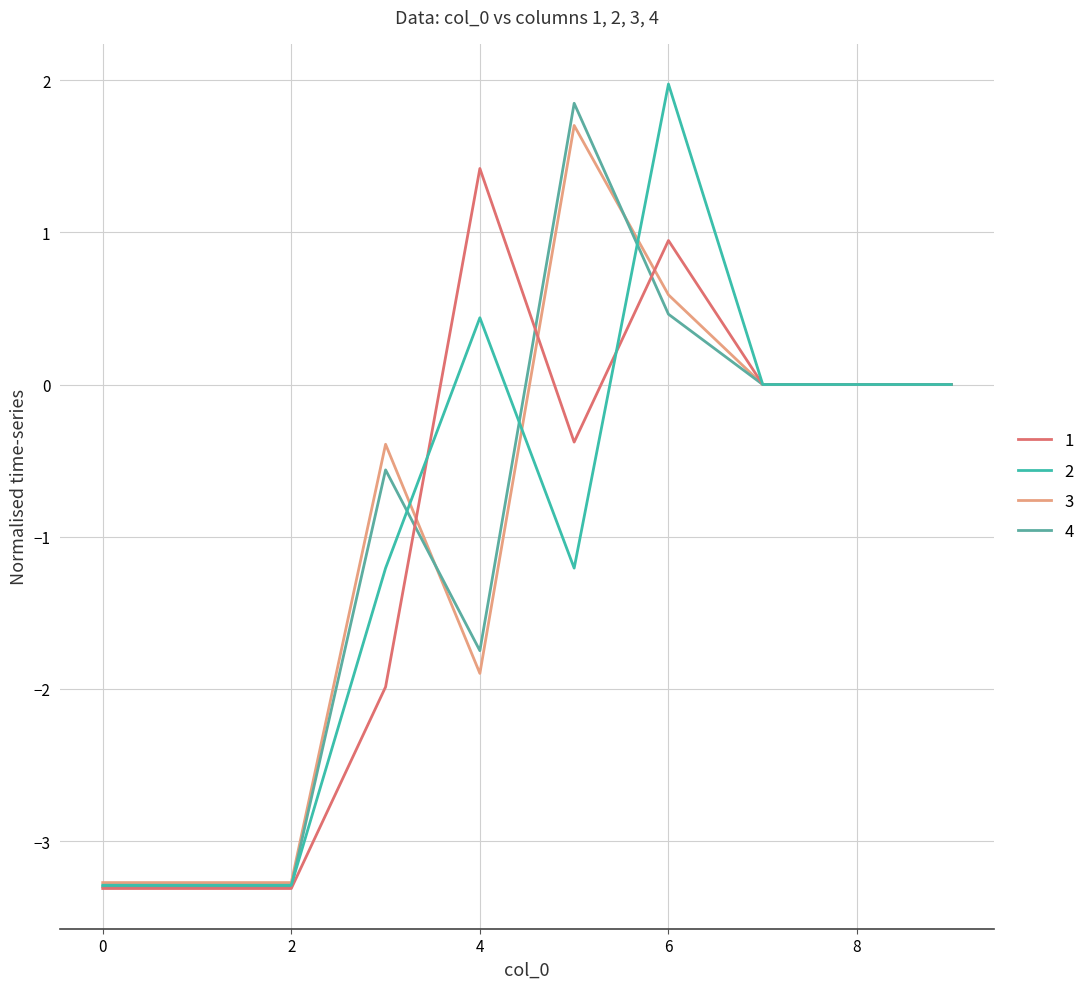

How many times do 2 and 4 cross each other?

4